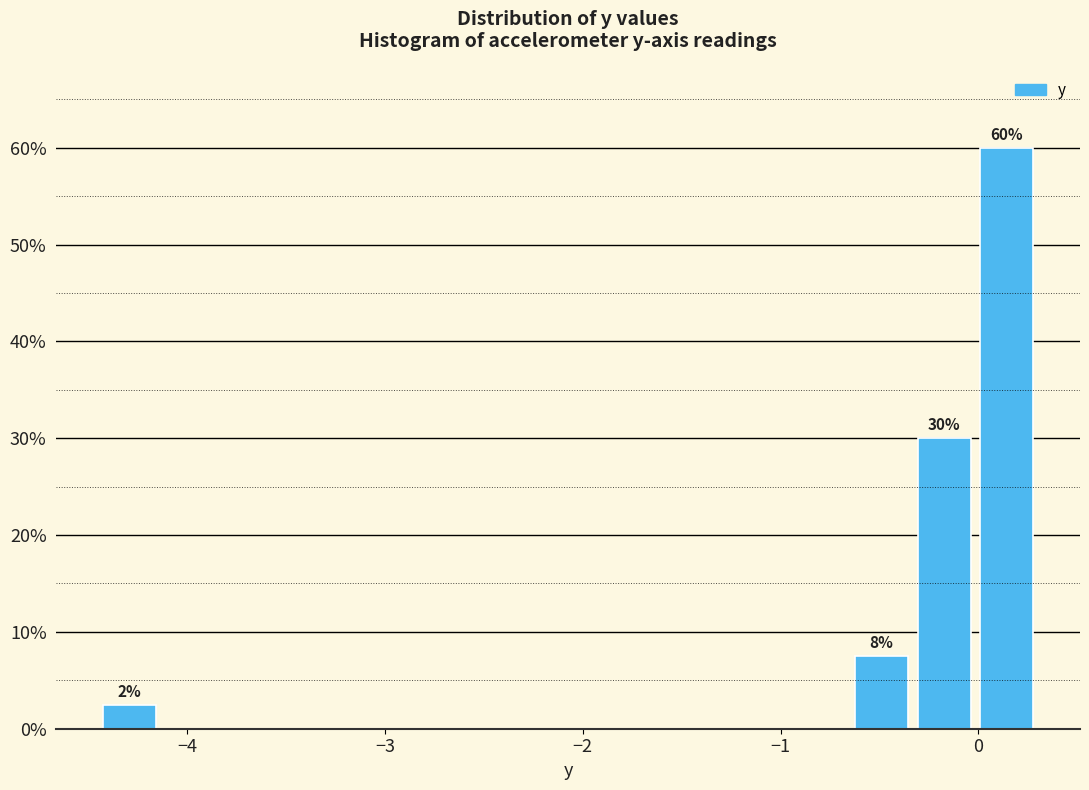

Around what value on the x-axis is the tallest bar? Give the approximate position of its centre, as read against the axis.

0.1